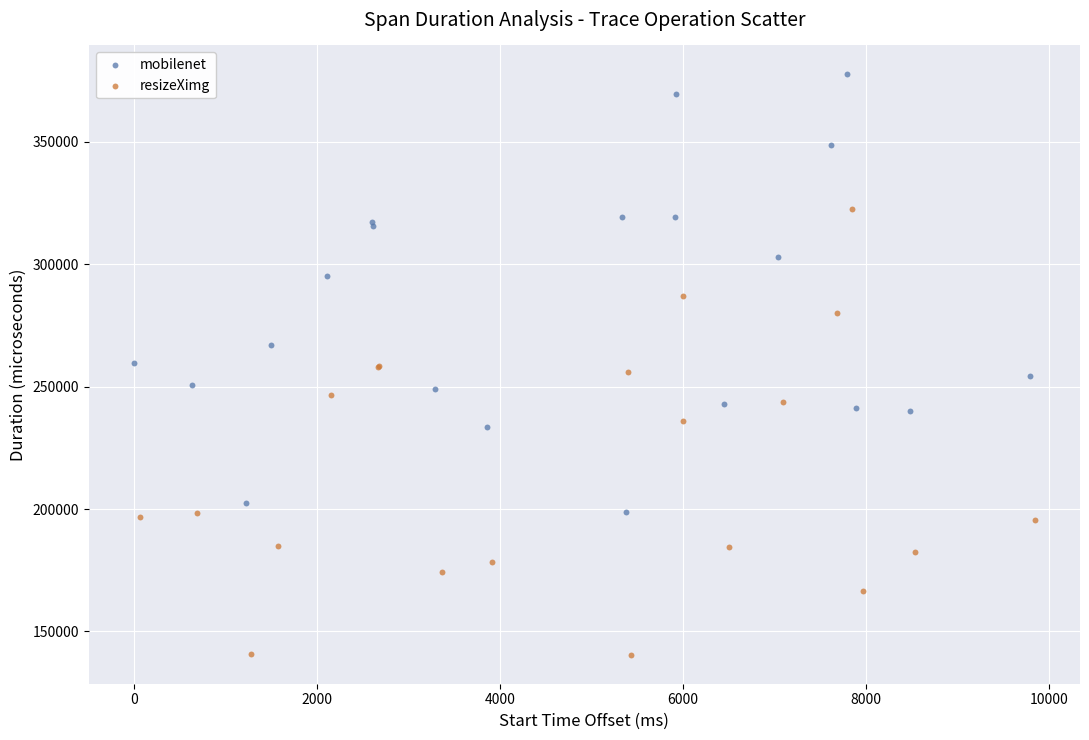

Which series reaches the maximum Y coordinate?

mobilenet